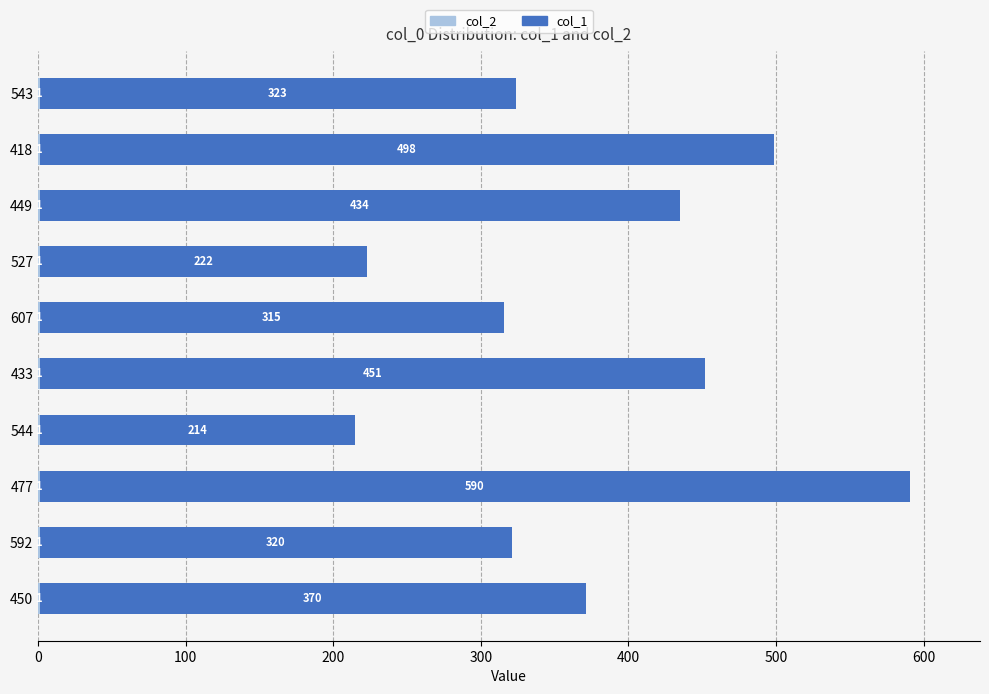

What is the total value across all series at 607?

316